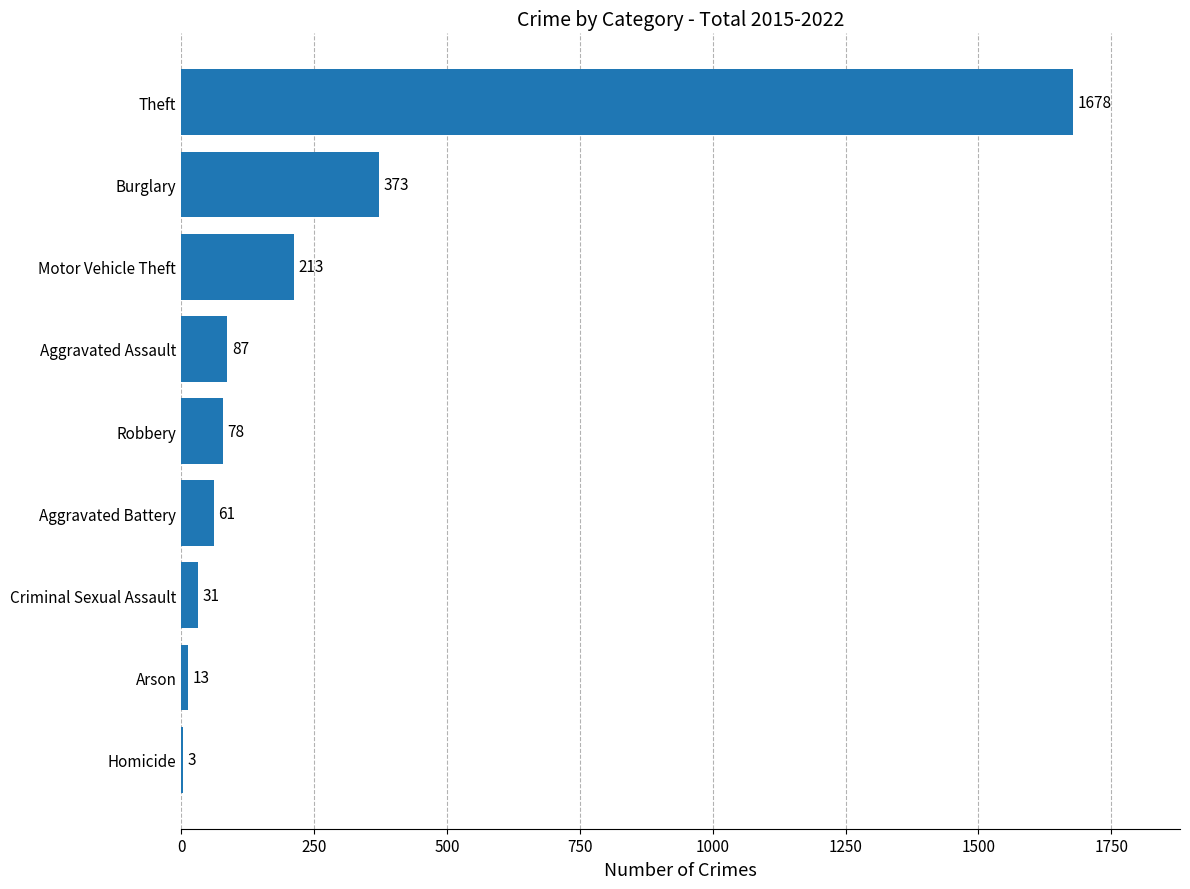

What is the sum of the values at Burglary and Criminal Sexual Assault?

404